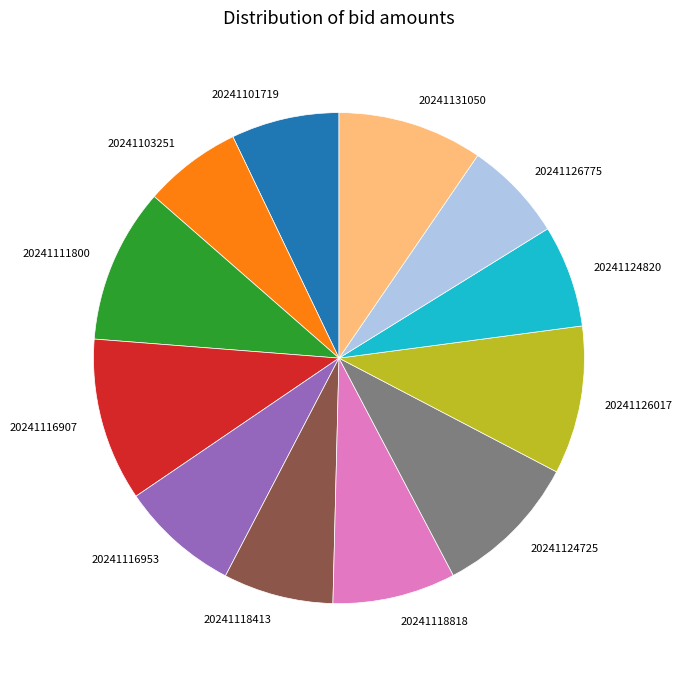

Is there a majority slice in this chart?

No